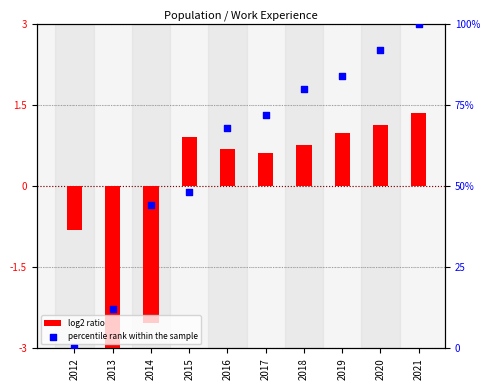

Which series has the largest total across all categories?

percentile rank within the sample